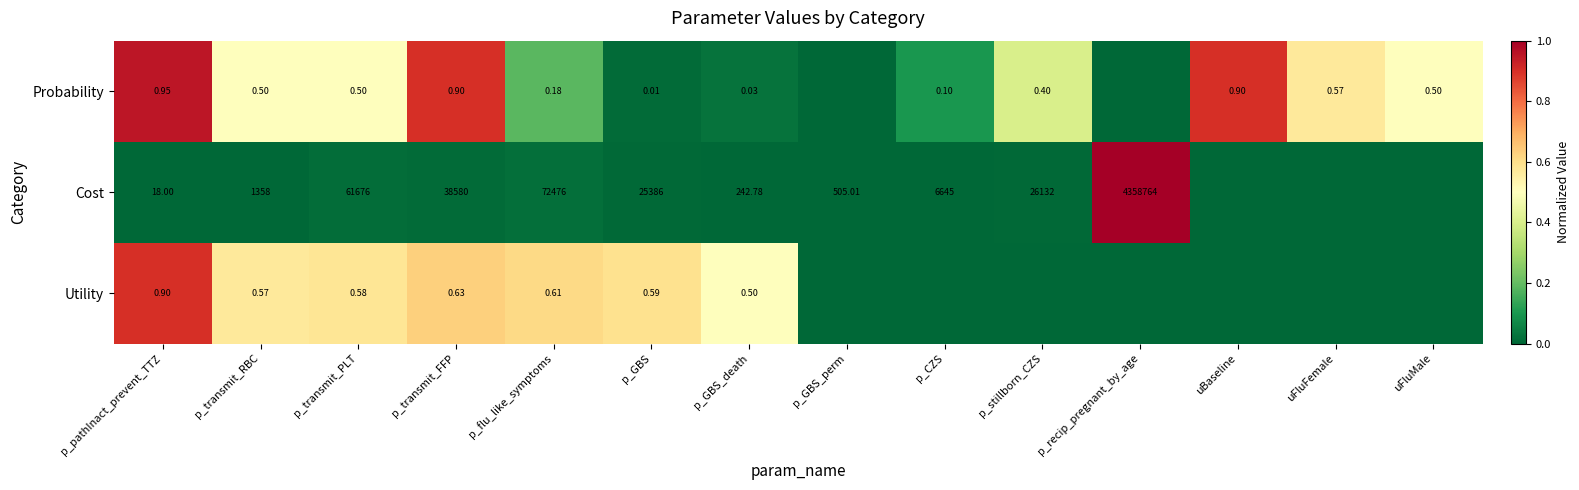

Between p_transmit_RBC and p_GBS, which series saw the biggest shift?

Cost